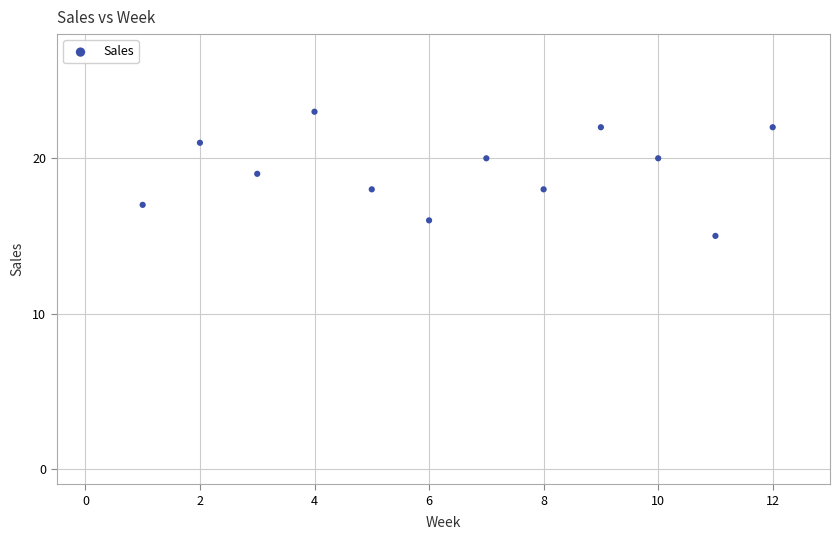

What is the average Y value?

19